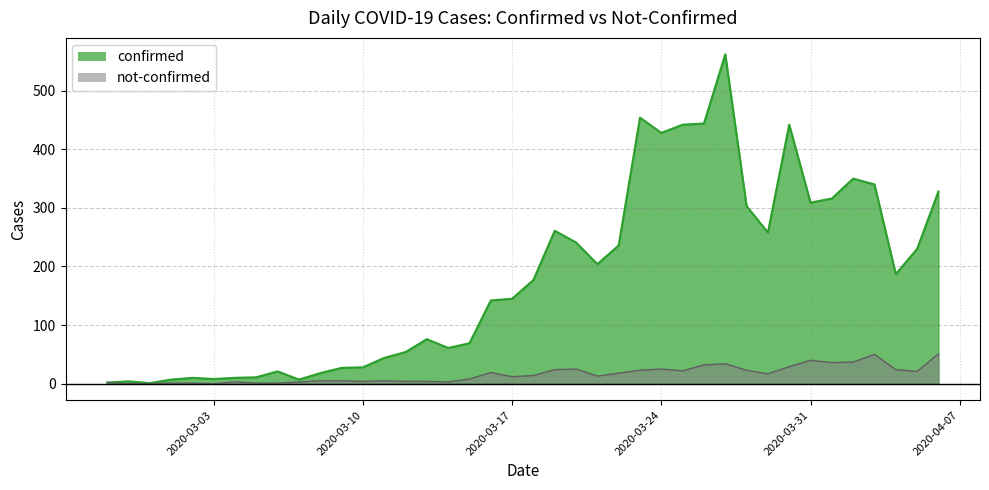

What position from the left is 2020-03-23?

26